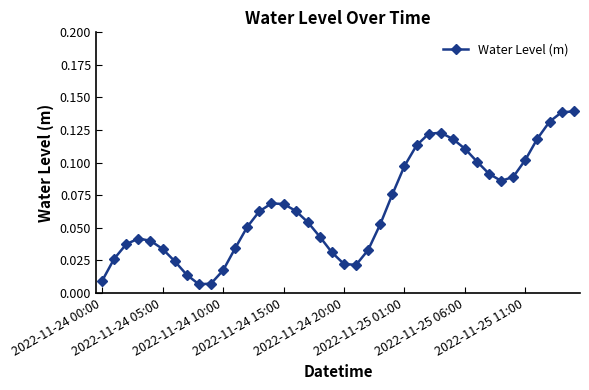

True or false: the data has more than 2 interior local peaks.

True